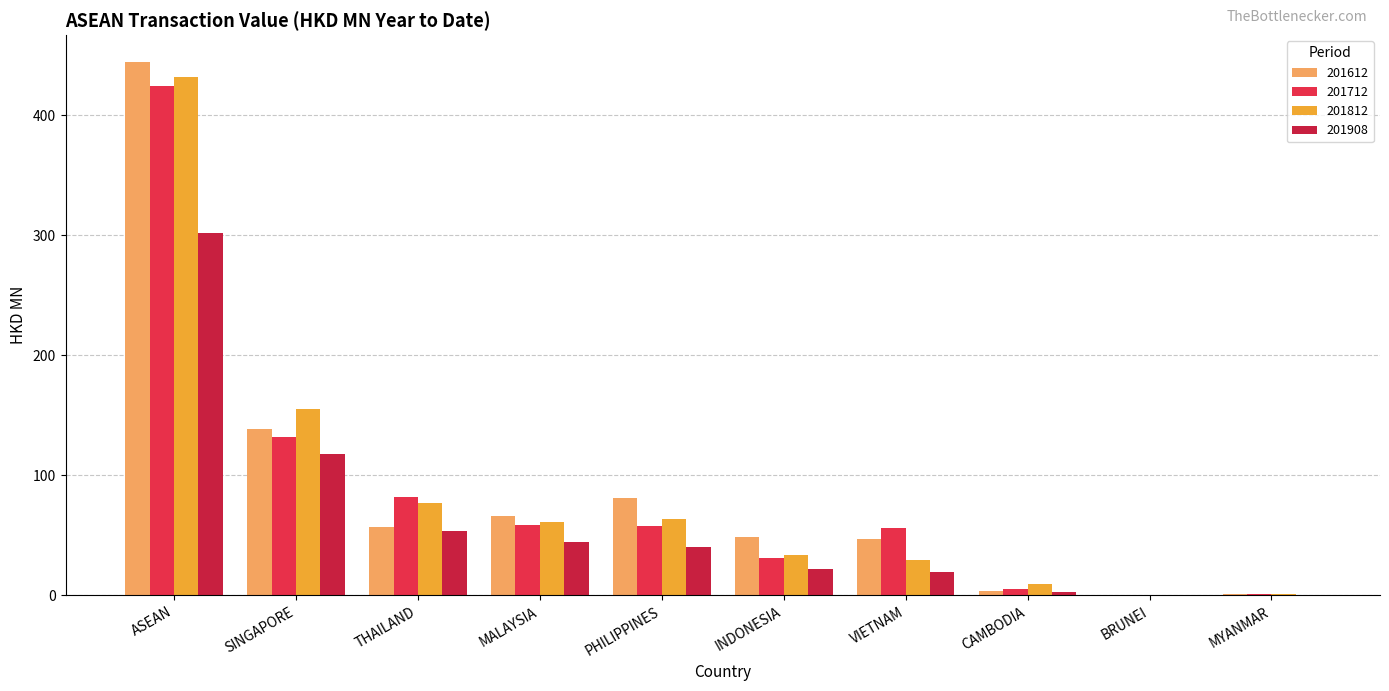

Where does the 201812 series first go above 60?

ASEAN